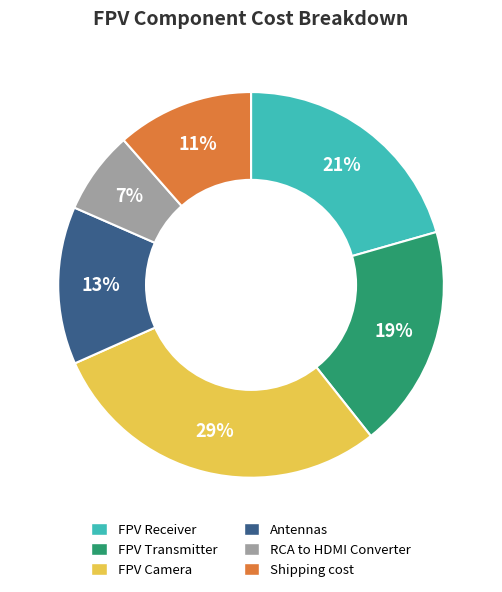

Is there any slice that represents more than half of the pie?

No